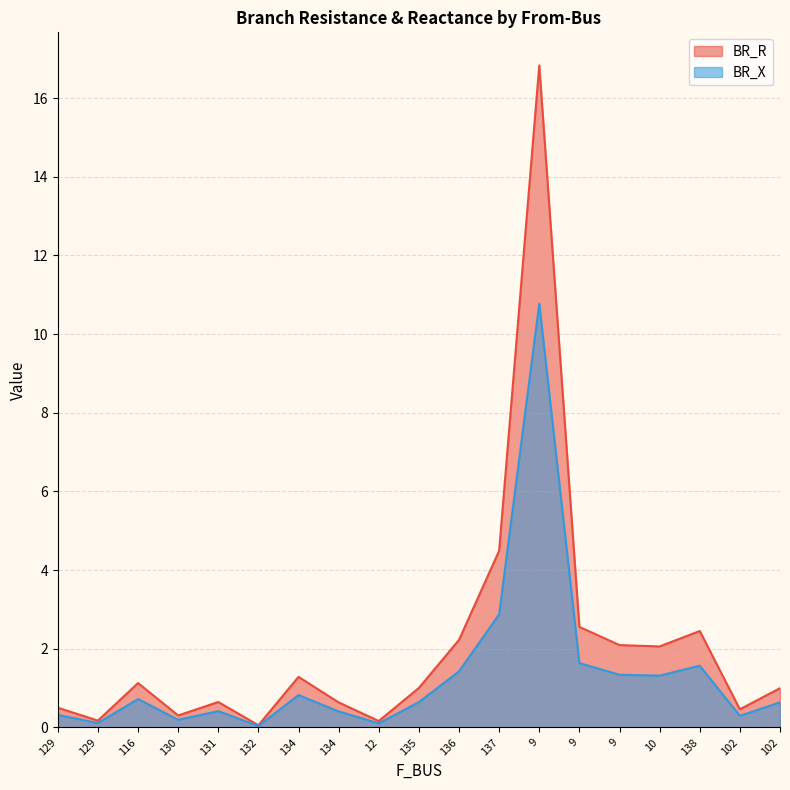

Reading right to left, list all the values displayed in this chart.

BR_R: 1.0	0.5	2.5	2.1	2.1	2.6	16.8	4.5	2.2	1.0	0.2	0.6	1.3	0.1	0.6	0.3	1.1	0.2	0.5
BR_X: 0.6	0.3	1.6	1.3	1.3	1.6	10.8	2.9	1.4	0.6	0.1	0.4	0.8	0.0	0.4	0.2	0.7	0.1	0.3